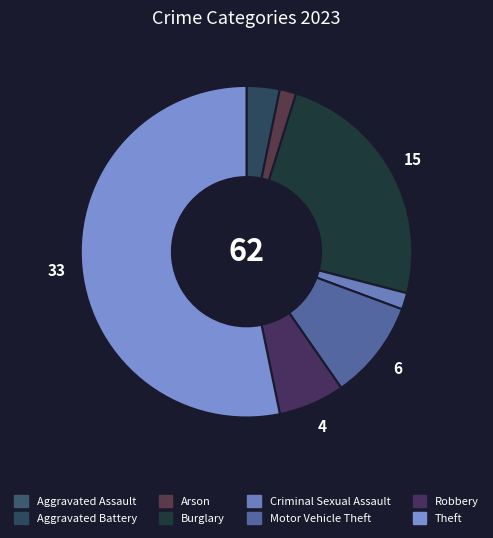

What is the change in value from Aggravated Assault to Robbery?

+4